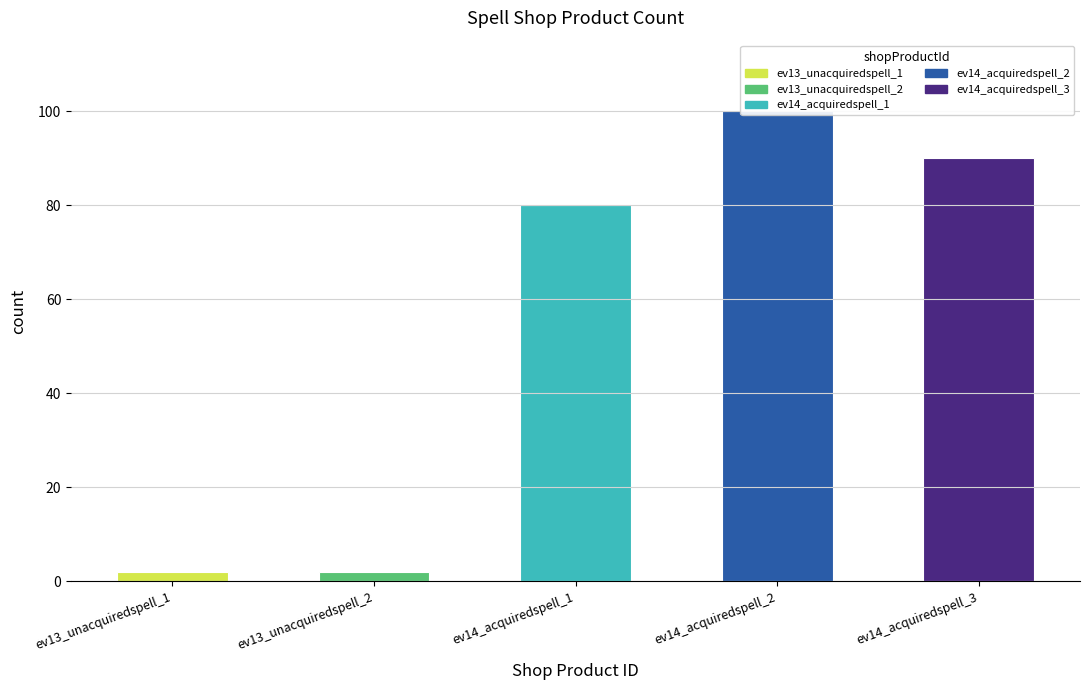

The value of ev13_unacquiredspell_2 at ev13_unacquiredspell_1 is 0. True or false?

False